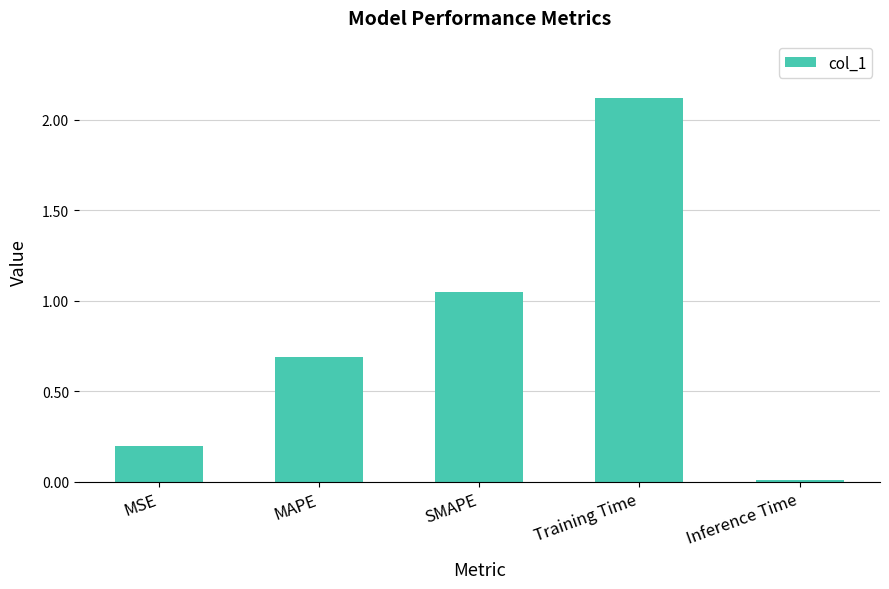

Rank the categories by value from highest to lowest.

Training Time, SMAPE, MAPE, MSE, Inference Time